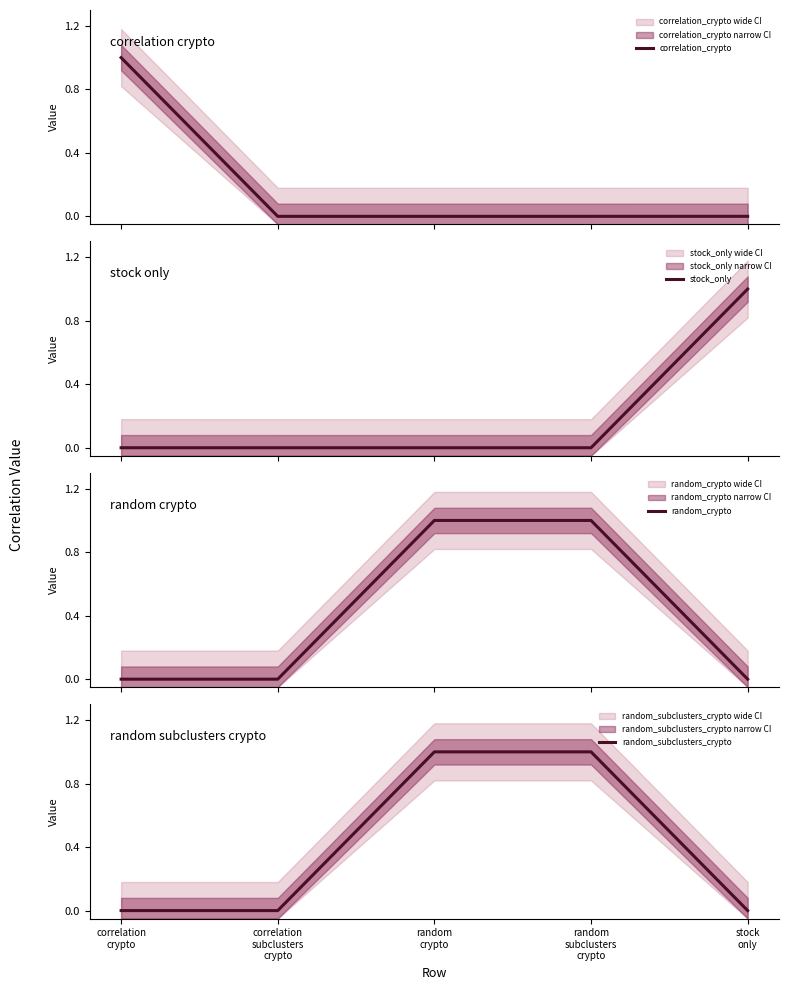

Between which two adjacent categories do random_crypto and stock_only first intersect?

random
subclusters
crypto and stock
only